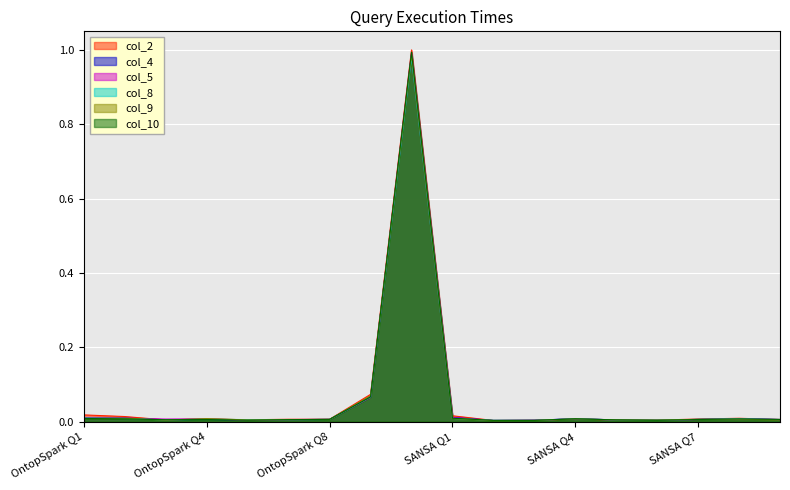

What is the sum of all col_9 values?

1.2